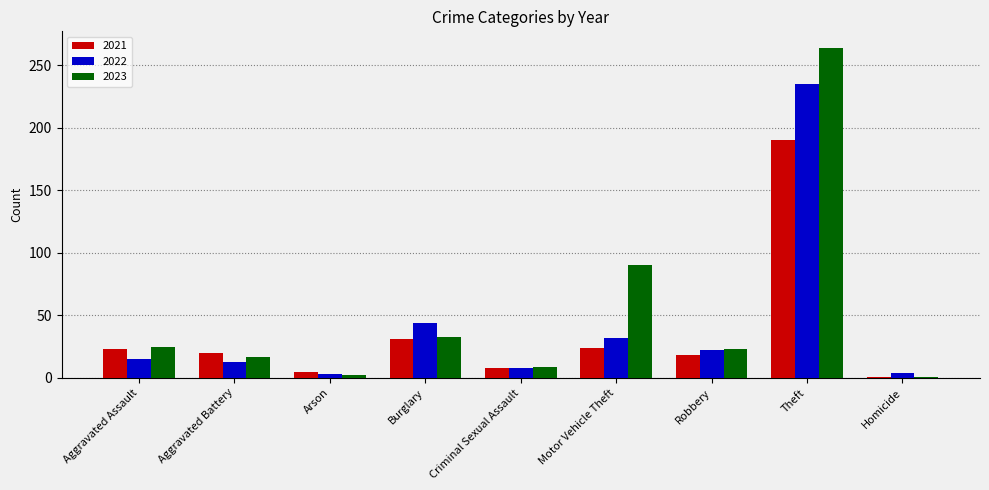

Between Aggravated Assault and Criminal Sexual Assault, which series saw the biggest shift?

2023